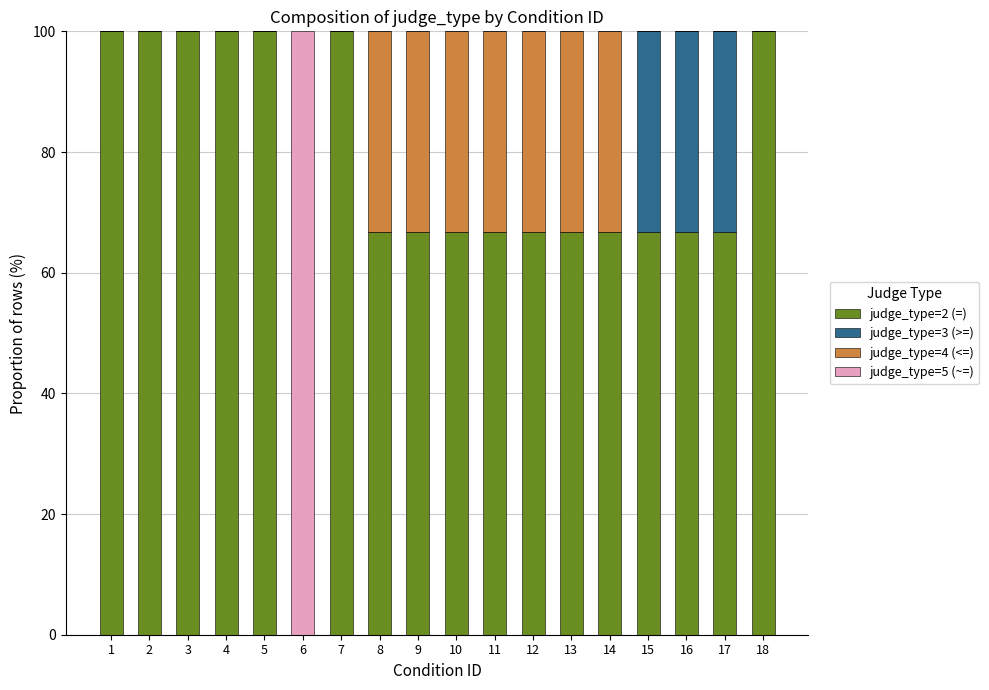

True or false: judge_type=2 (=) has a value of 100.0 at 3.

True